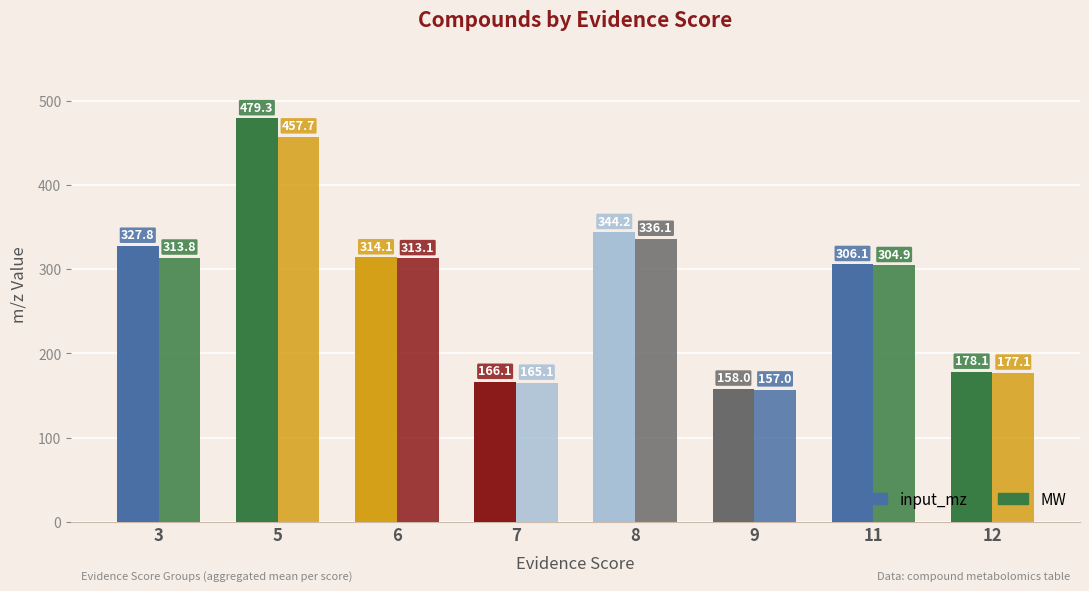

At how many categories does at least one series exceed 170?

6